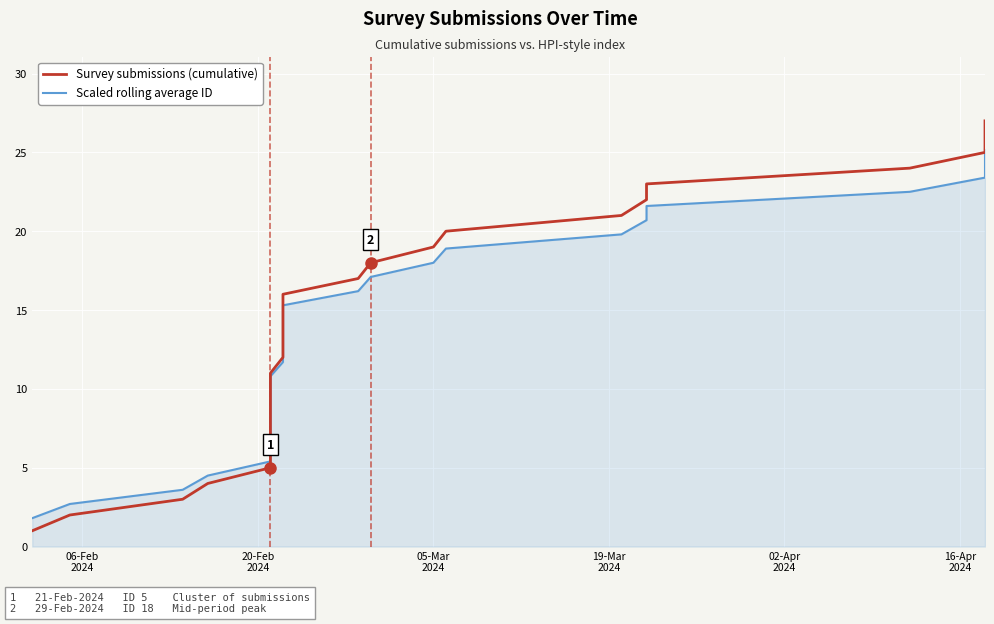

True or false: Scaled rolling average ID and Survey submissions (cumulative) cross at least once.

False